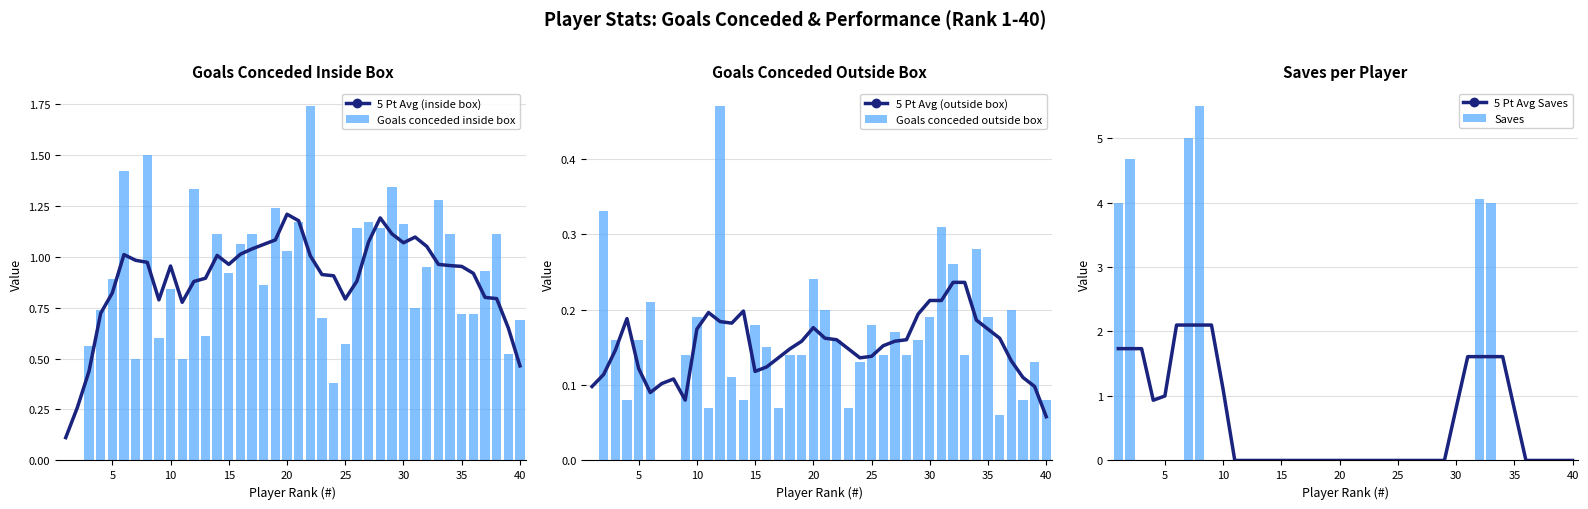

The 5 Pt Avg (inside box) series shows 1.2 at 20. True or false?

True